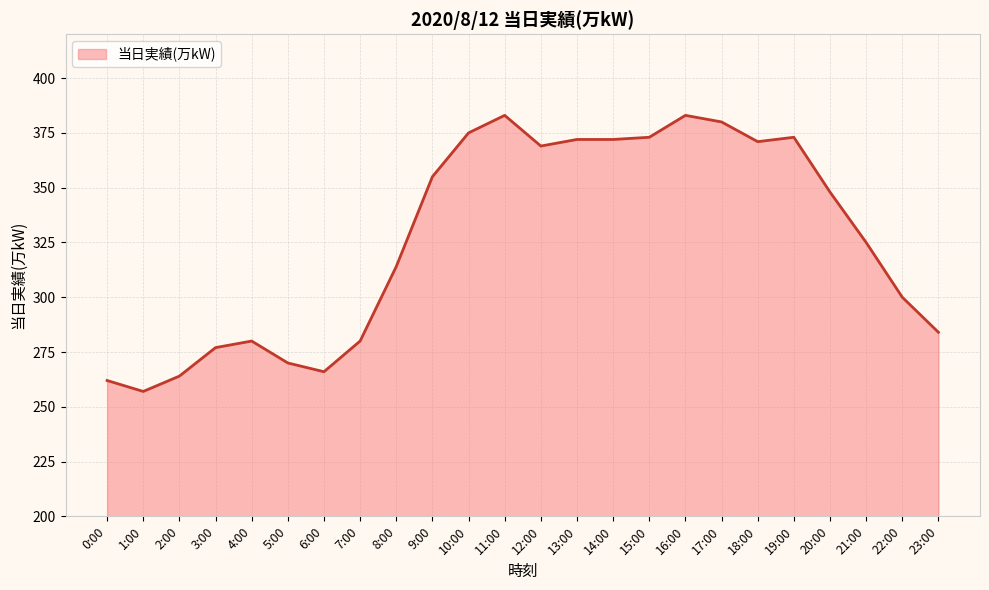

What is the difference between the maximum and minimum values?

126